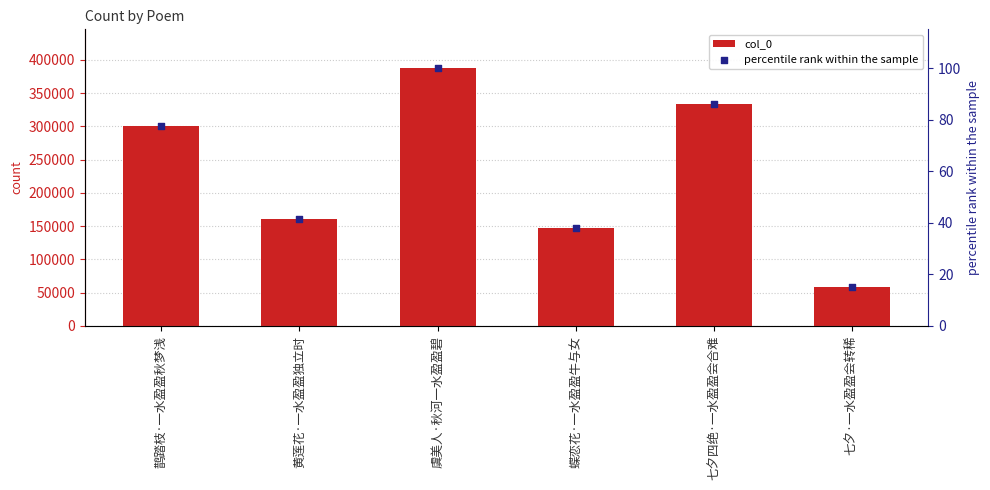

Which series reaches the minimum Y coordinate?

percentile rank within the sample